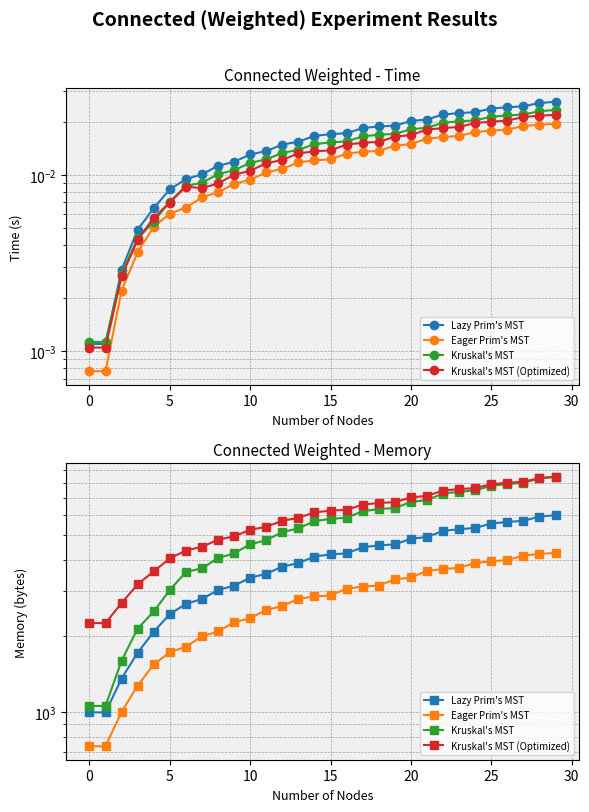

Does the chart display data point markers on the line(s)?

Yes